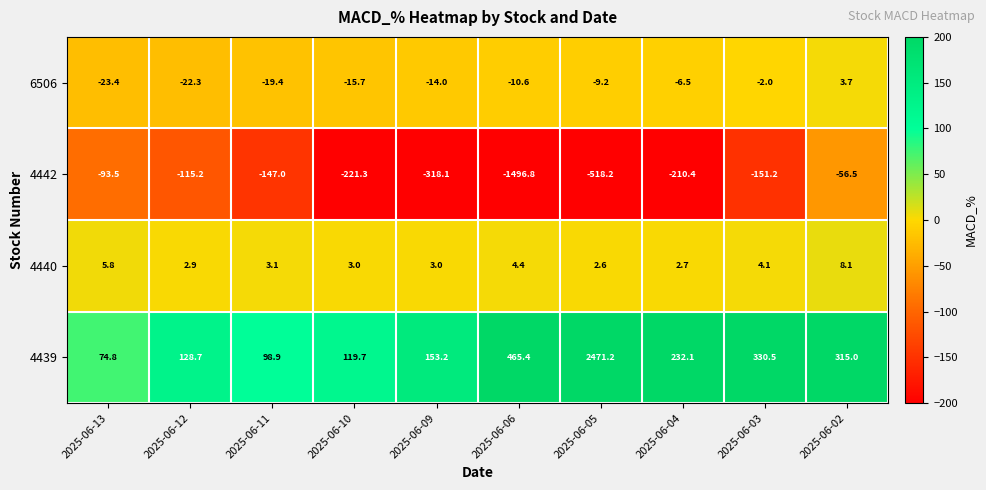

Is it true that 4440 equals 3.6 at 2025-06-05?

False